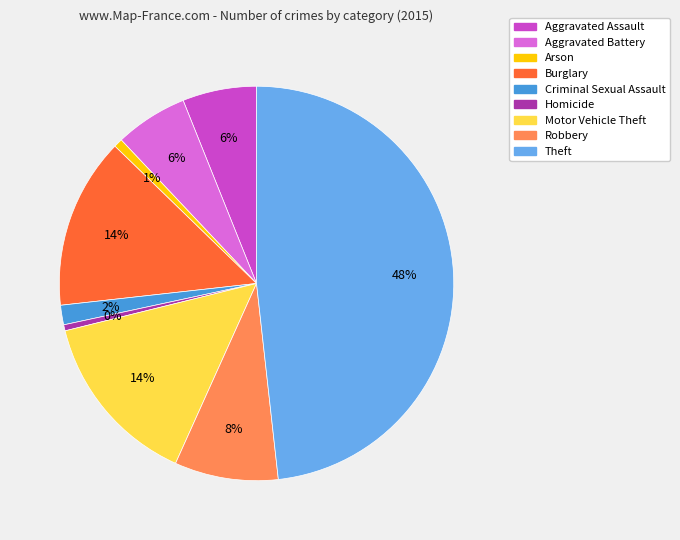

Count the number of slices in the pie.

9